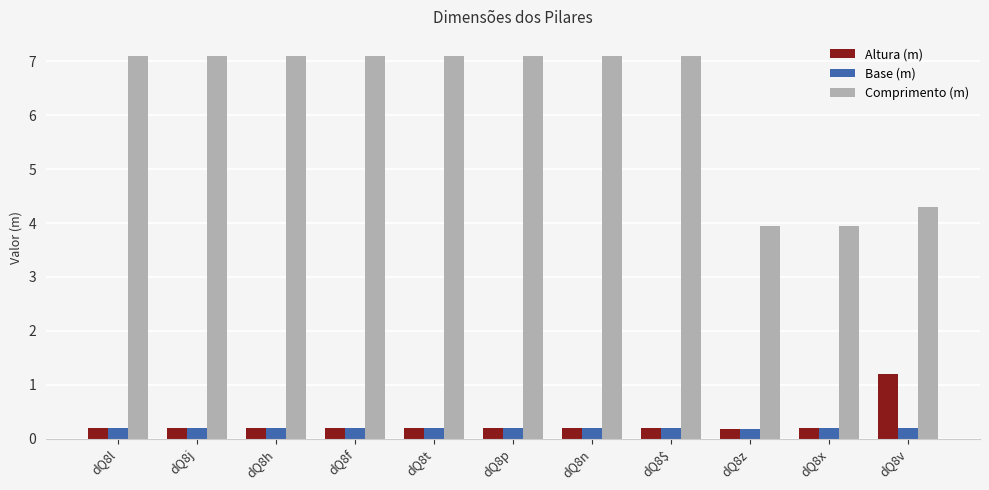

What is the sum of the Altura (m) values at dQ8n and dQ8v?

1.4